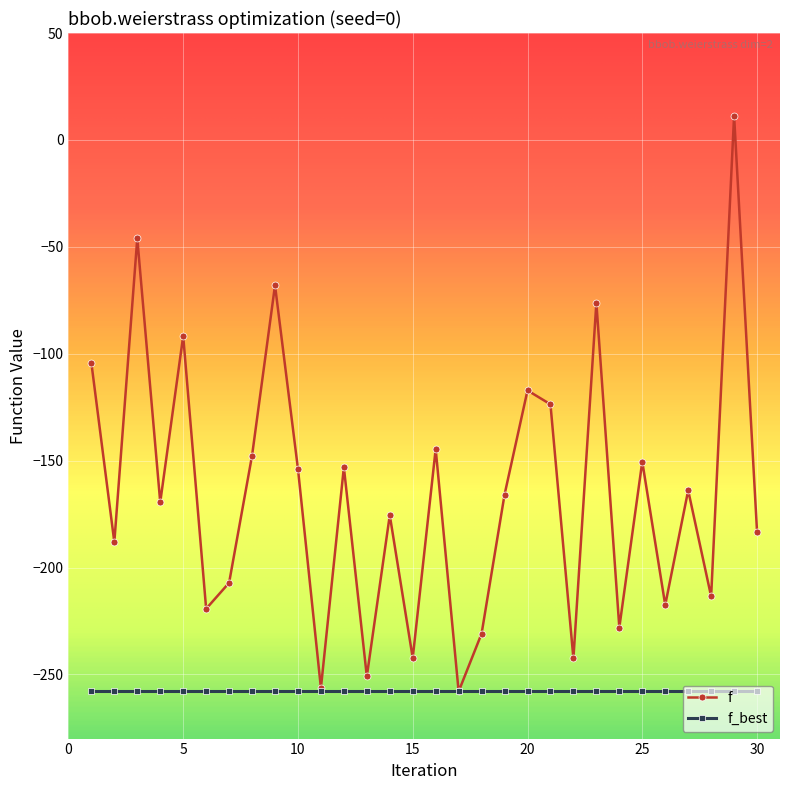

What is the smallest value displayed?

-258.0